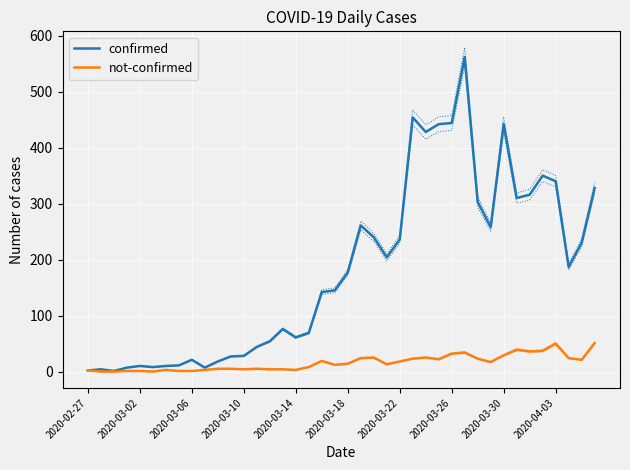

Which series changed the most between 13 and 28?

confirmed